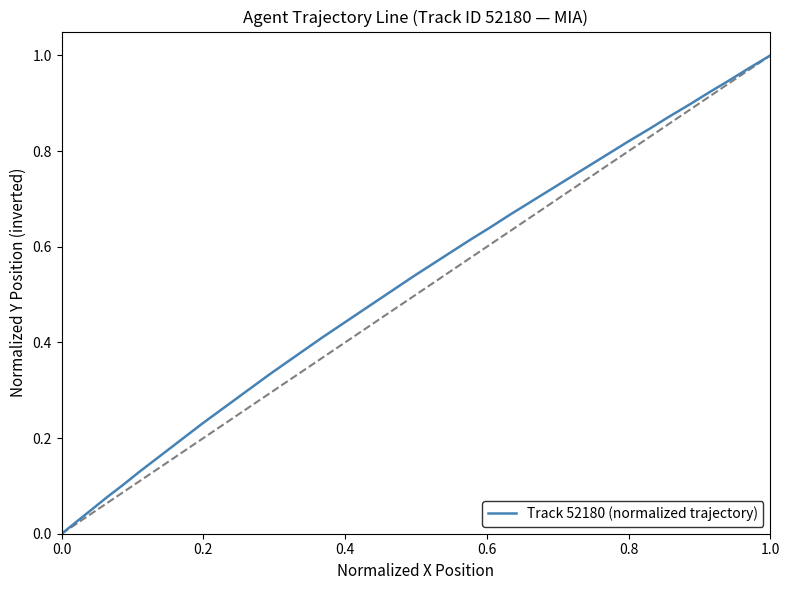

How many lines are shown in the chart?

1